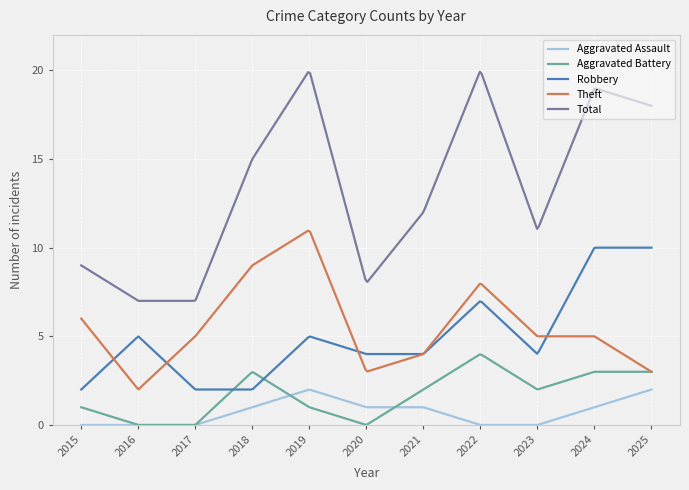

True or false: Total and Aggravated Assault intersect in this chart.

False